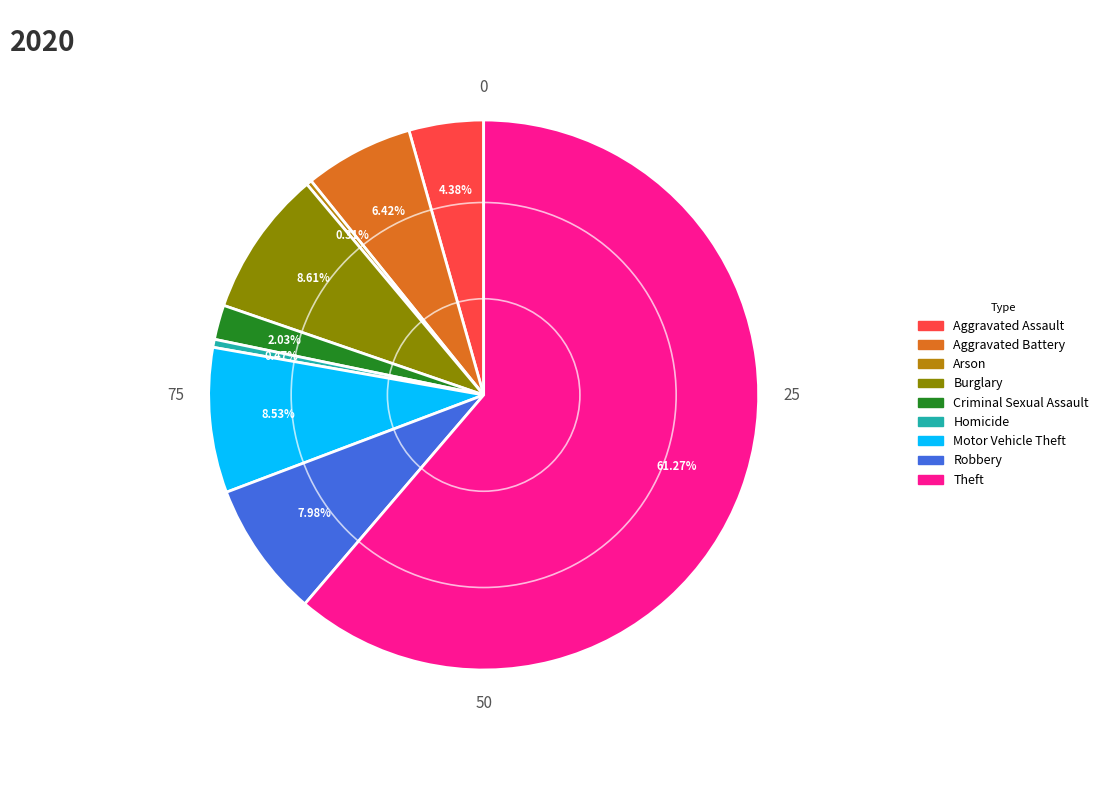

What is the largest slice in the pie chart?

Theft